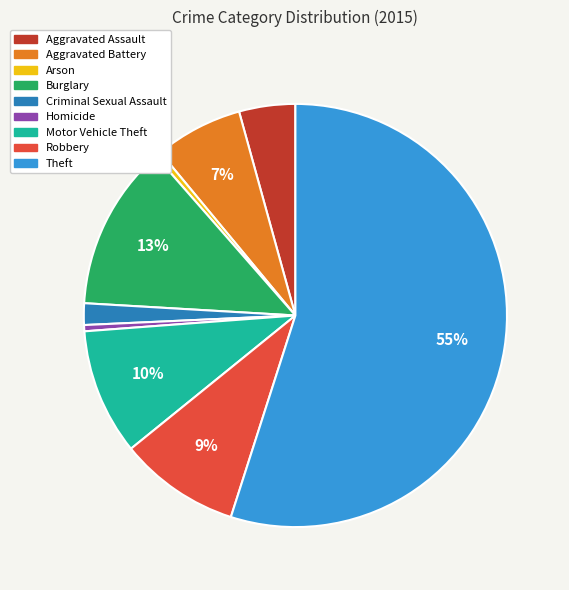

To the nearest percent, what is the average slice percentage?

11%